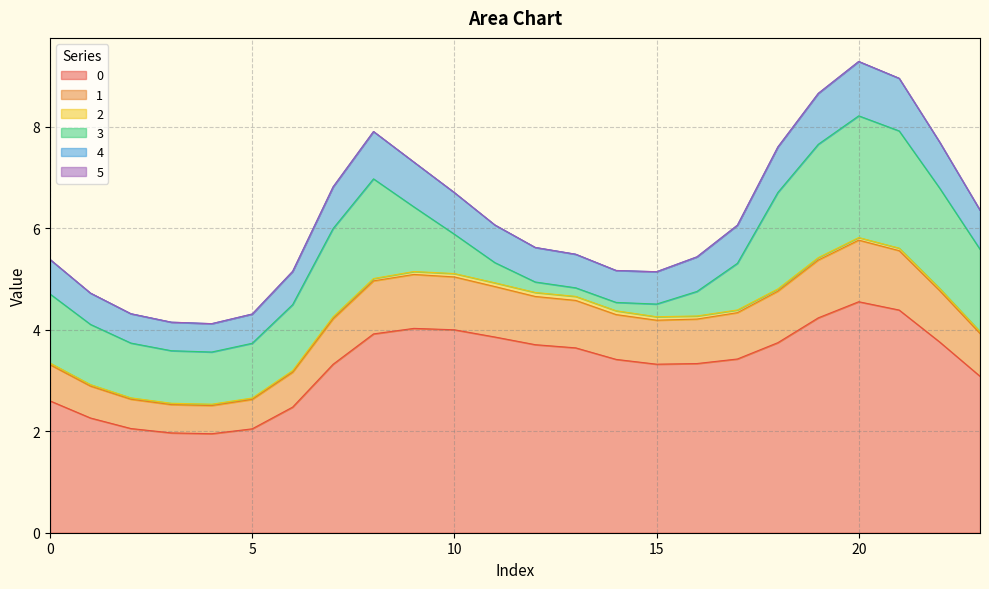

At which category is the sum across all series the highest?

20